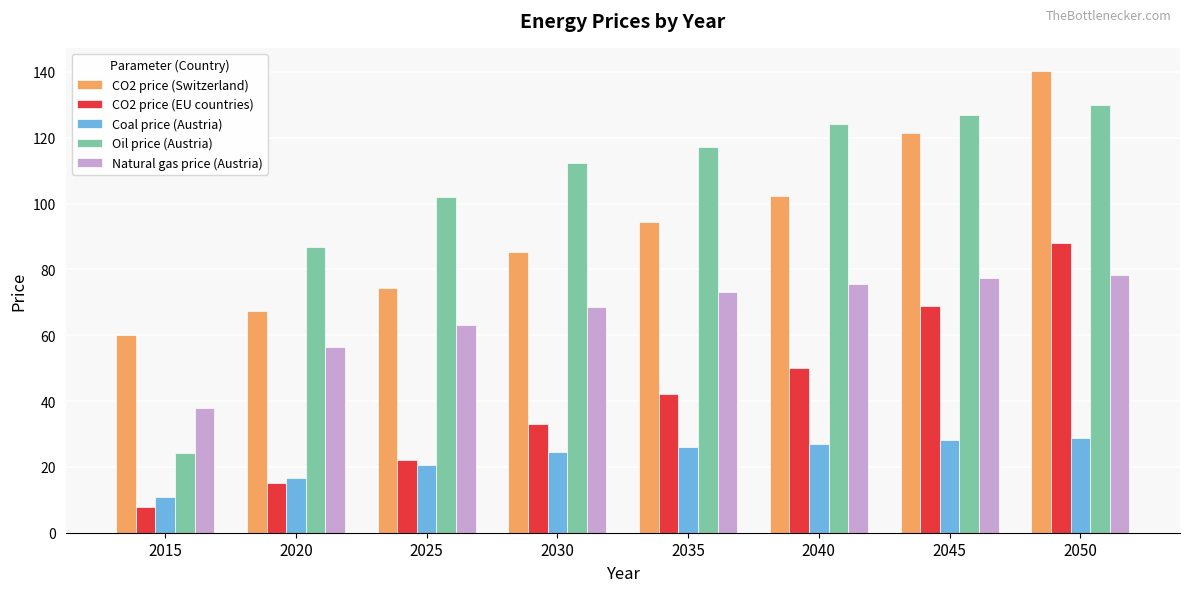

Which series has the largest range (max minus min)?

Oil price (Austria)